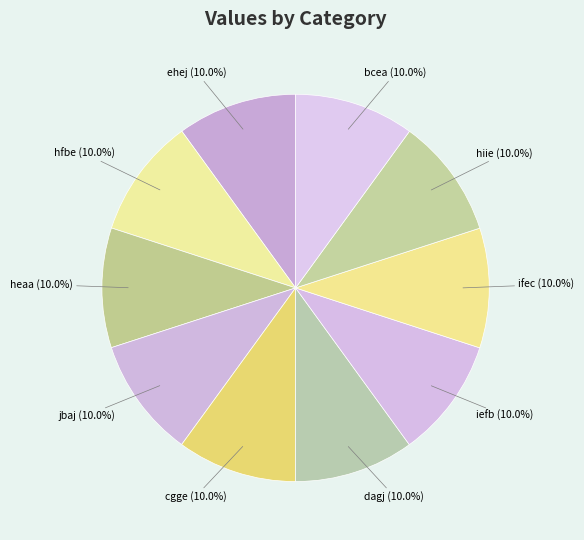

What is the total percentage of jbaj and ehej?

20.0%